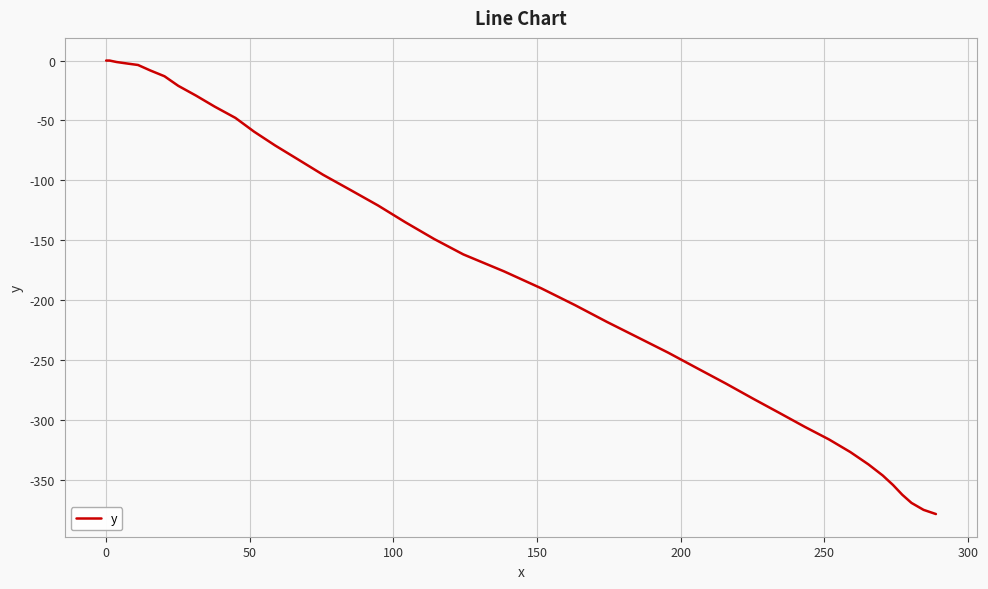

What is the smallest value displayed?

-378.8